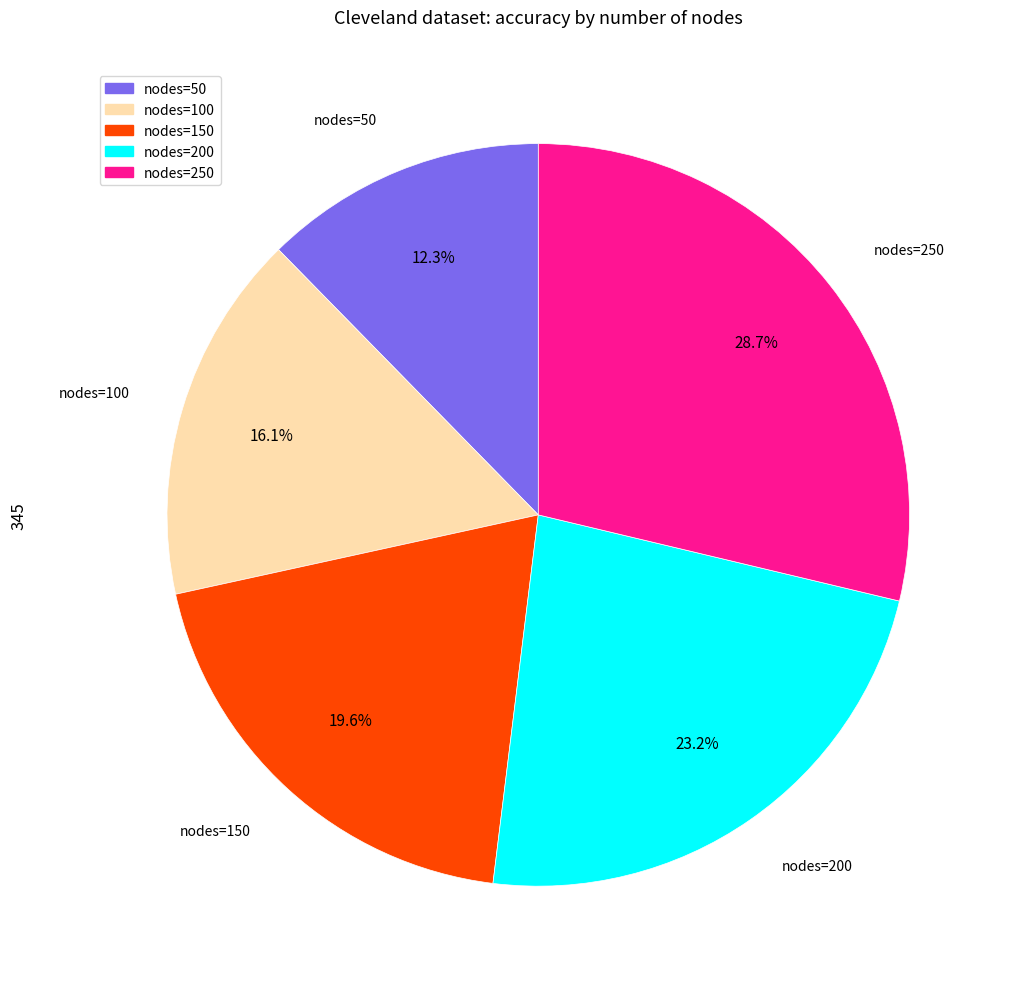

Is there a majority slice in this chart?

No